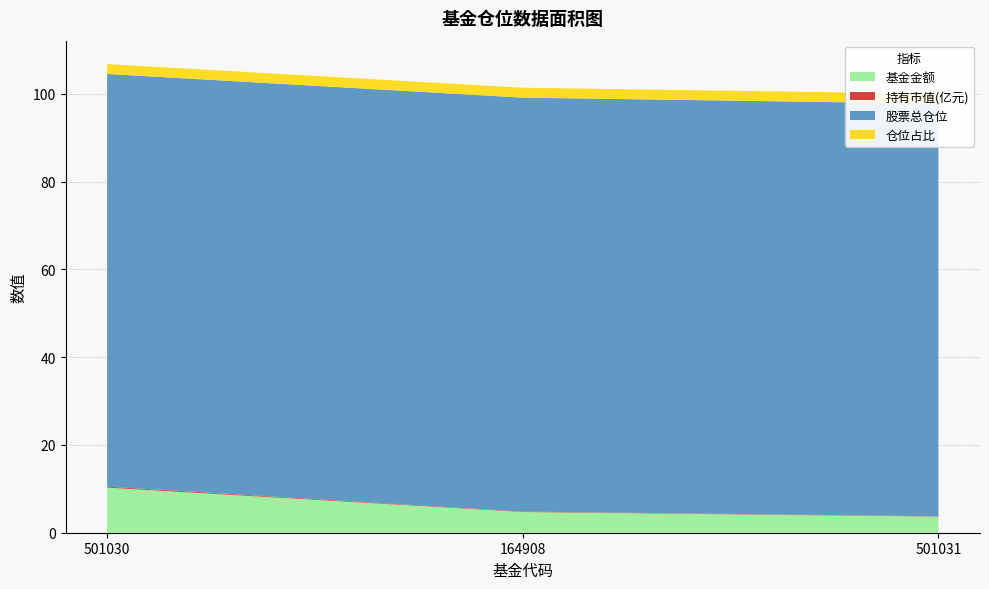

Reading left to right, transcribe all the data shown in this chart.

基金金额: 10.3	4.7	3.7
持有市值(亿元): 0.2	0.1	0.1
股票总仓位: 94.0	94.3	94.0
仓位占比: 2.2	2.3	2.2